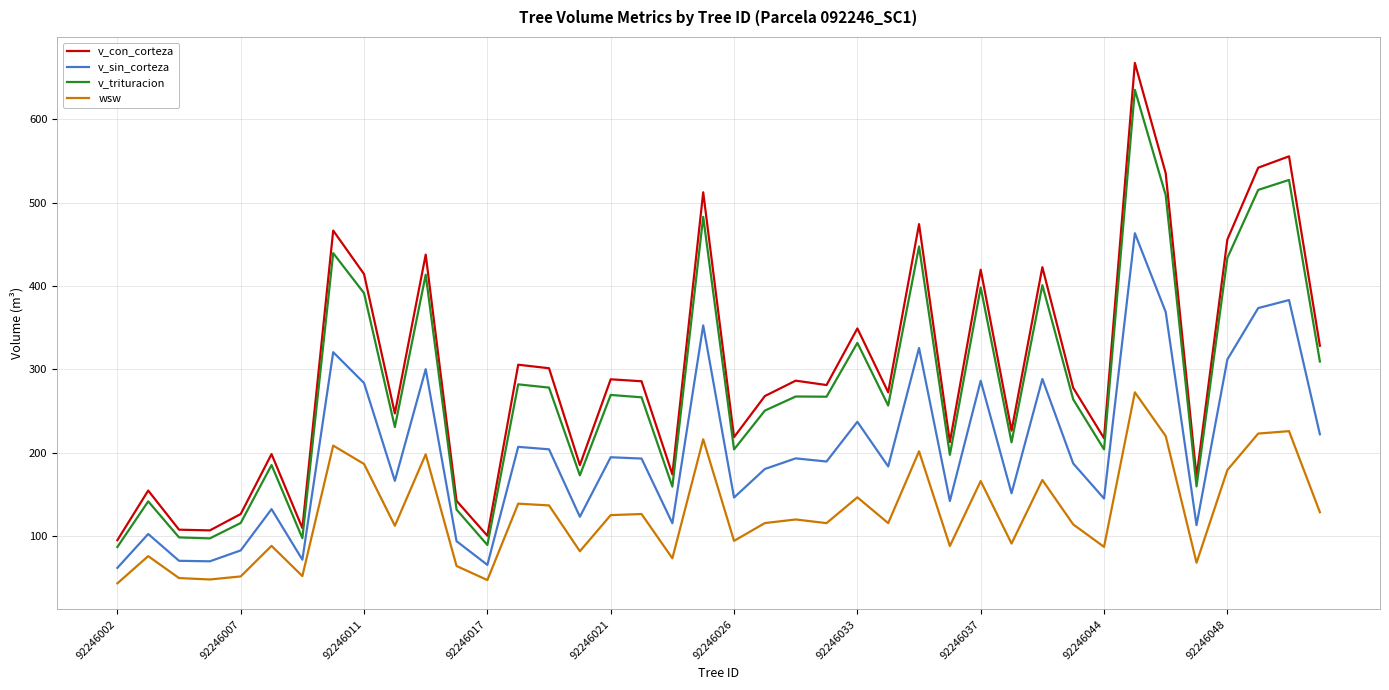

True or false: v_sin_corteza and wsw cross at least once.

False